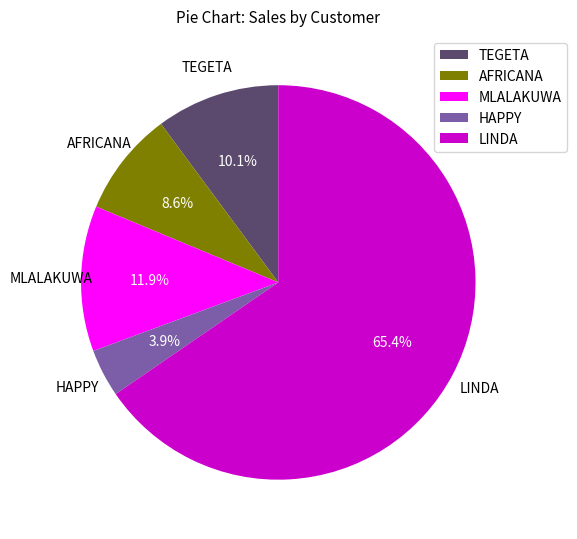

What is the largest slice in the pie chart?

LINDA